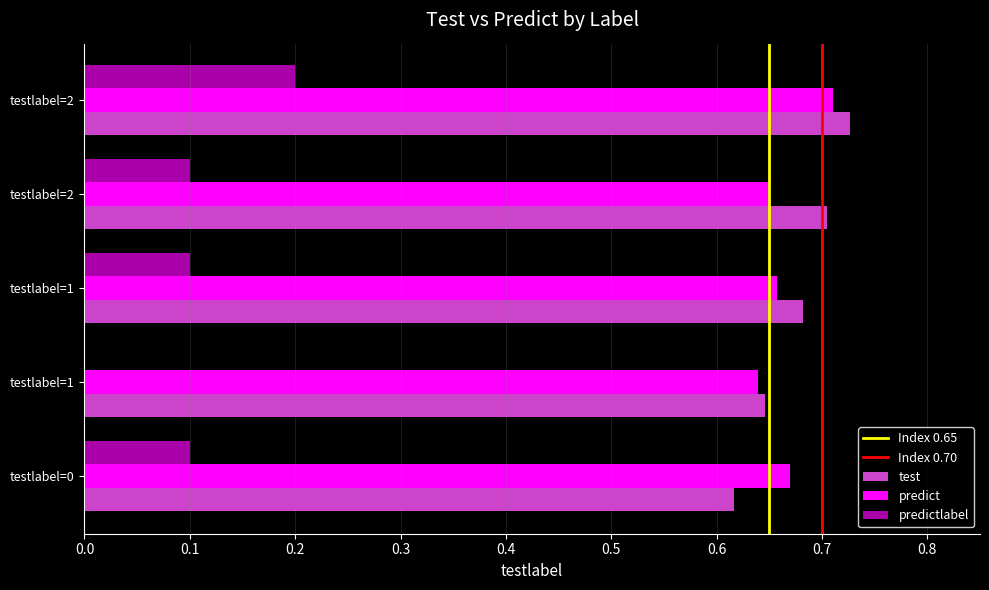

How many values in predictlabel are above zero?

4